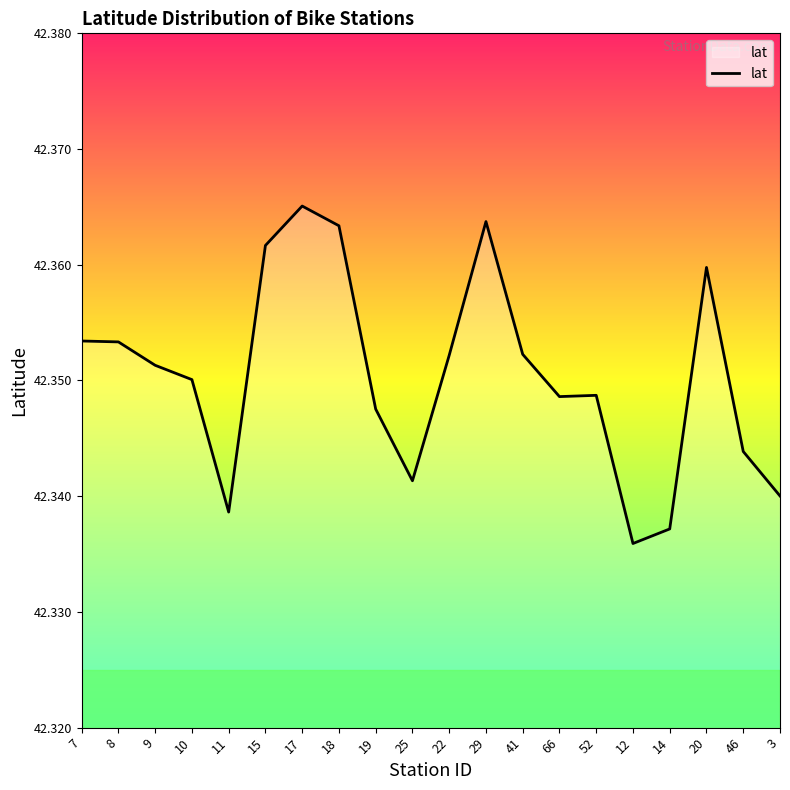

What position from the left is 14?

17